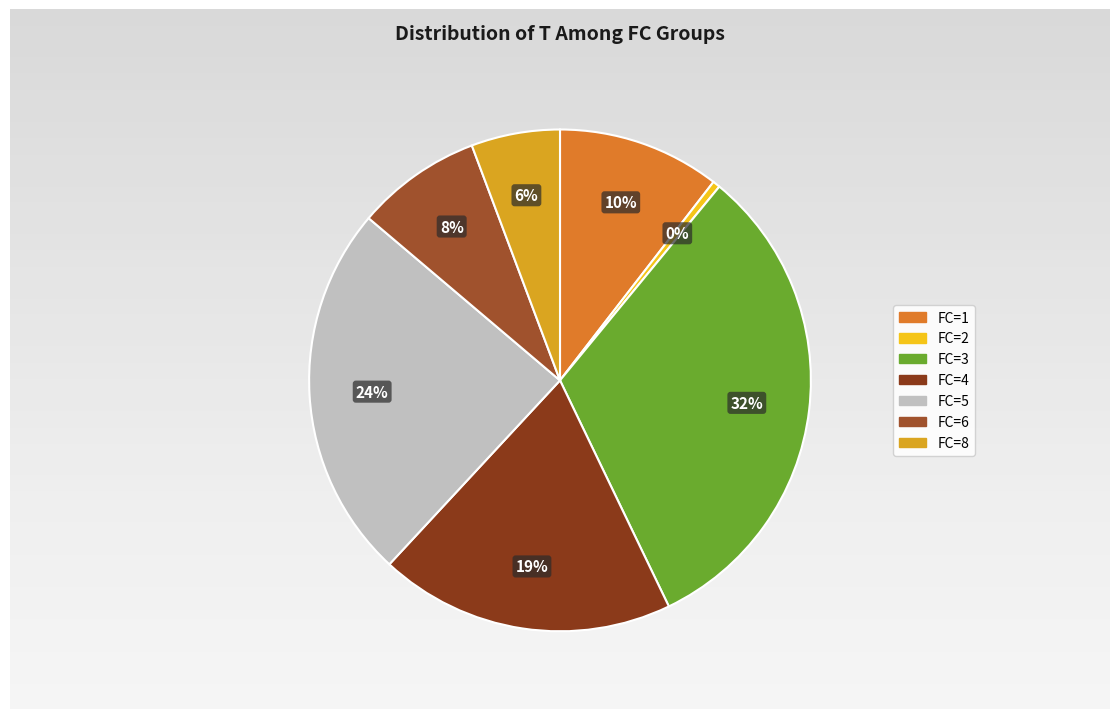

Is 5 the majority of the pie?

No